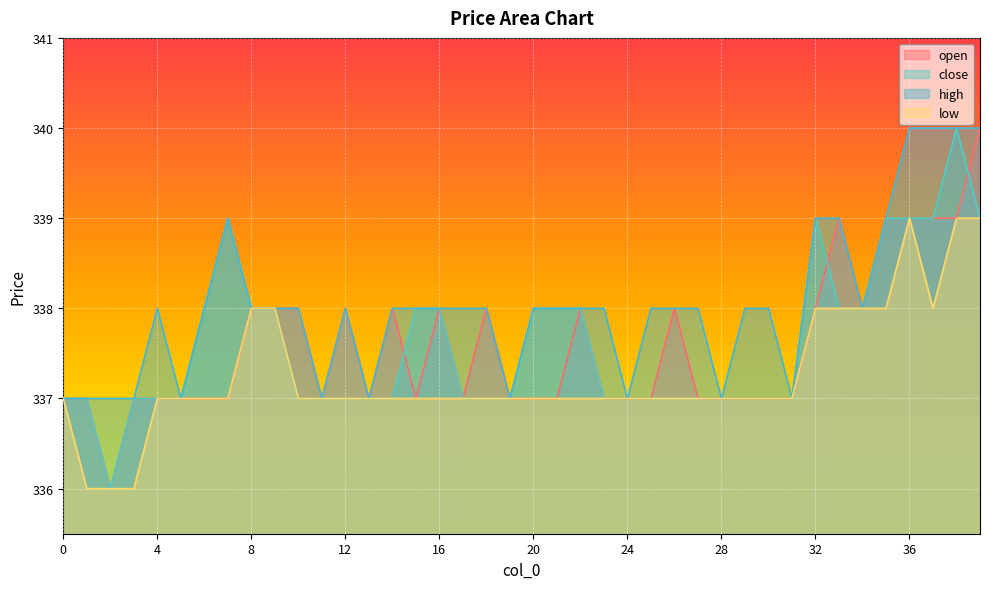

How many high values are between 337 and 338?

32